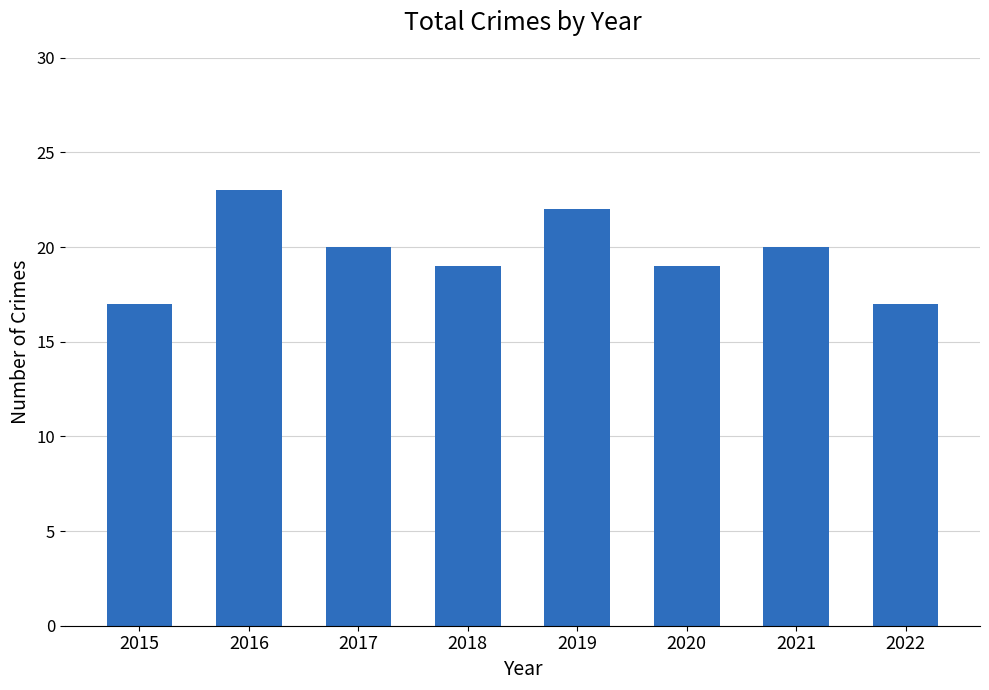

Reading left to right, extract all data points from this chart.

17	23	20	19	22	19	20	17